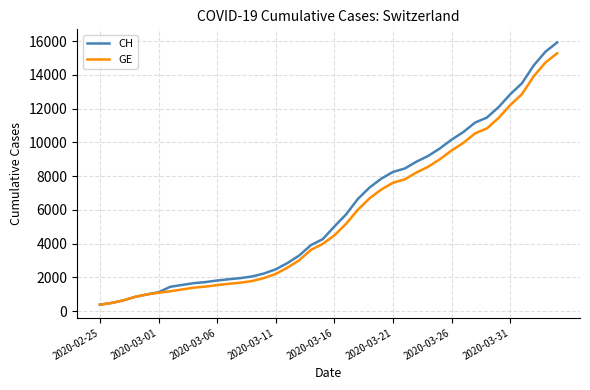

What is the highest value of the GE series?

15284